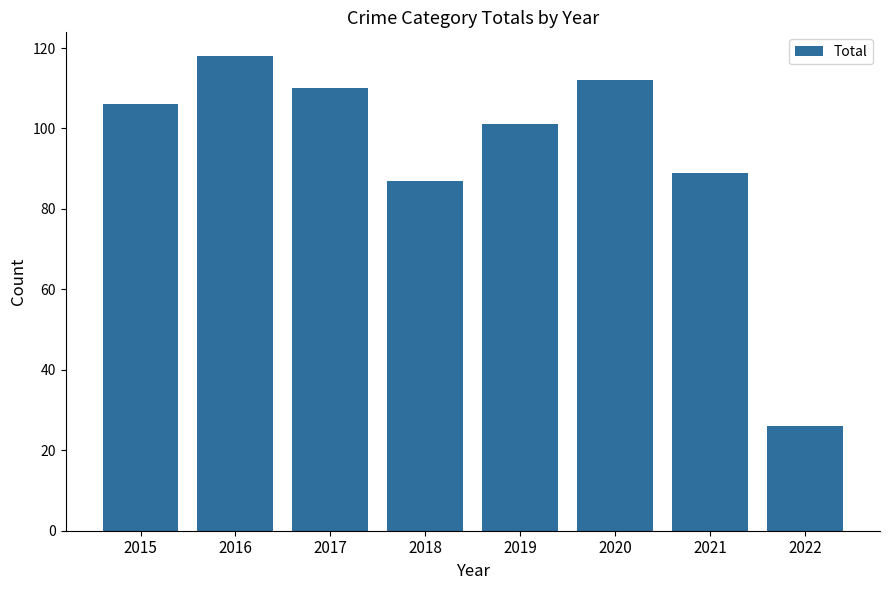

The value at 2021 is 49. True or false?

False